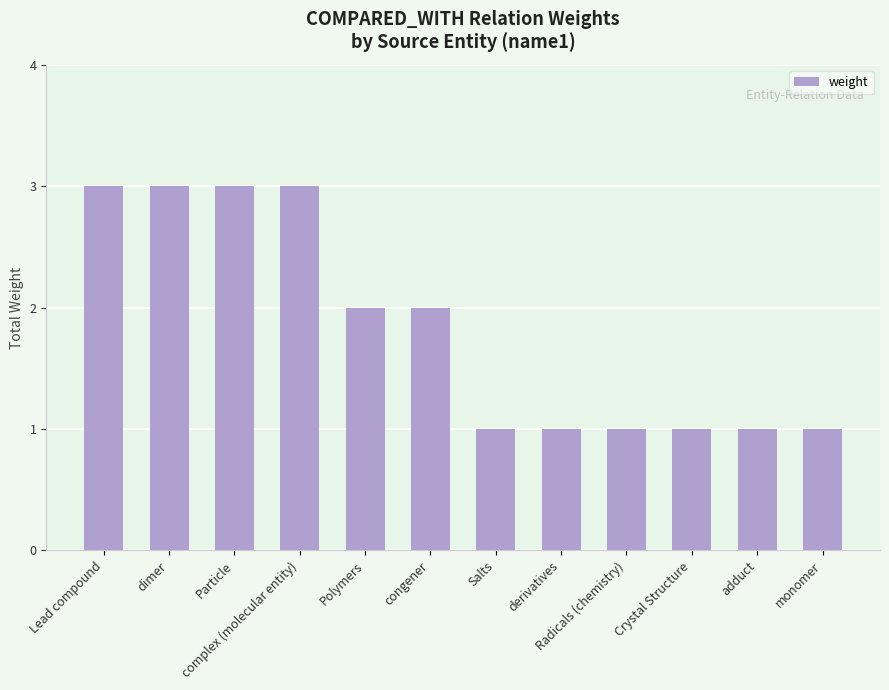

Between Lead compound and Crystal Structure, which is larger?

Lead compound